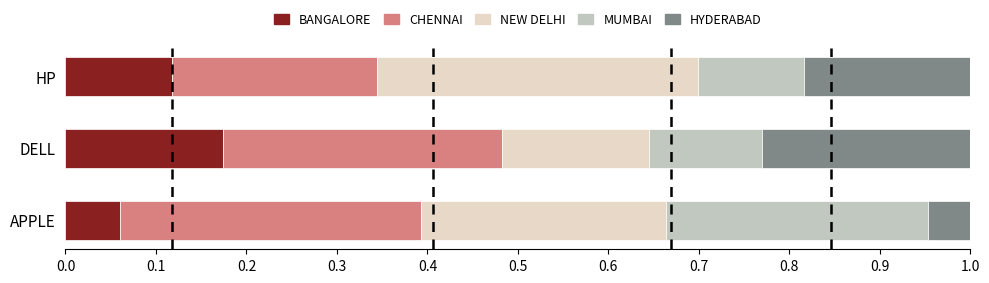

At which label does BANGALORE reach its peak?

DELL